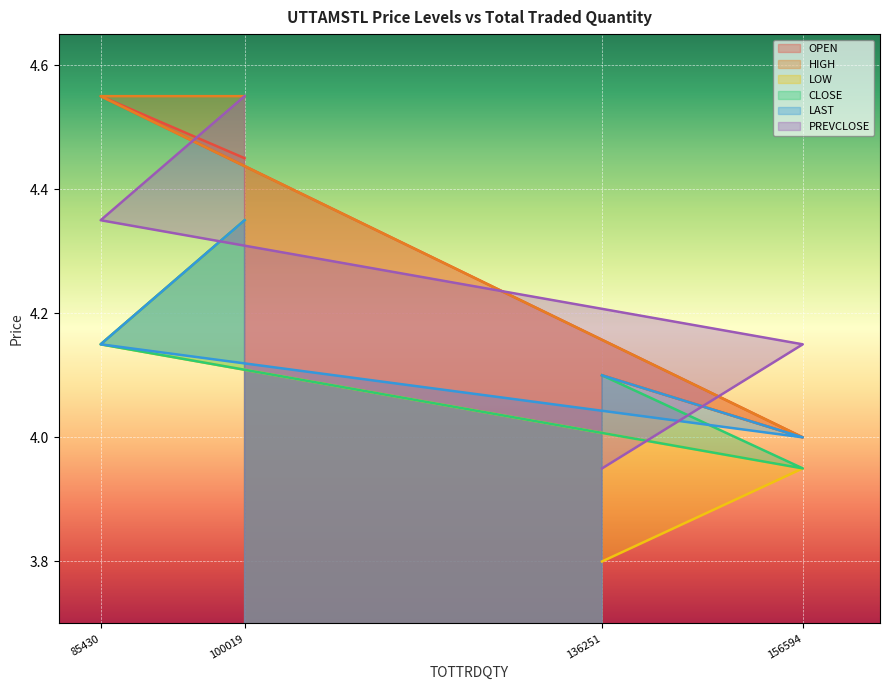

Which label corresponds to the largest value in the chart?

85430